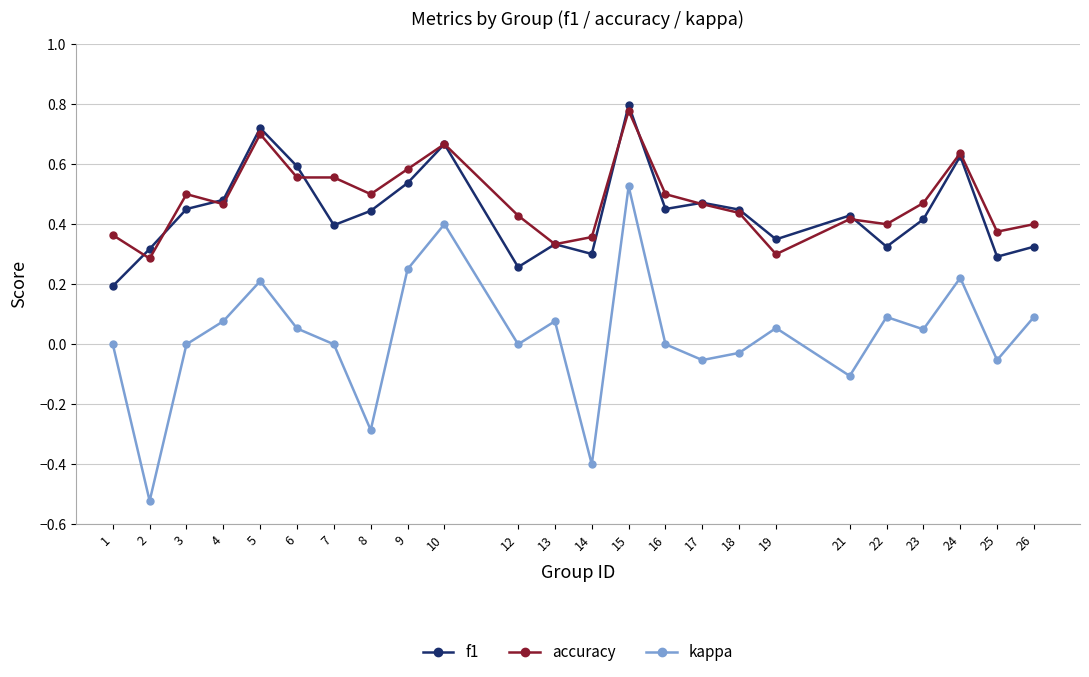

At which label does kappa reach its peak?

15